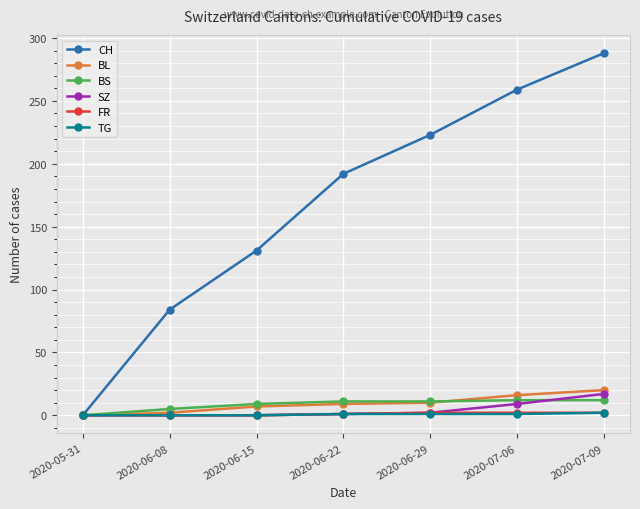

True or false: CH has more than 0 interior local peaks.

False